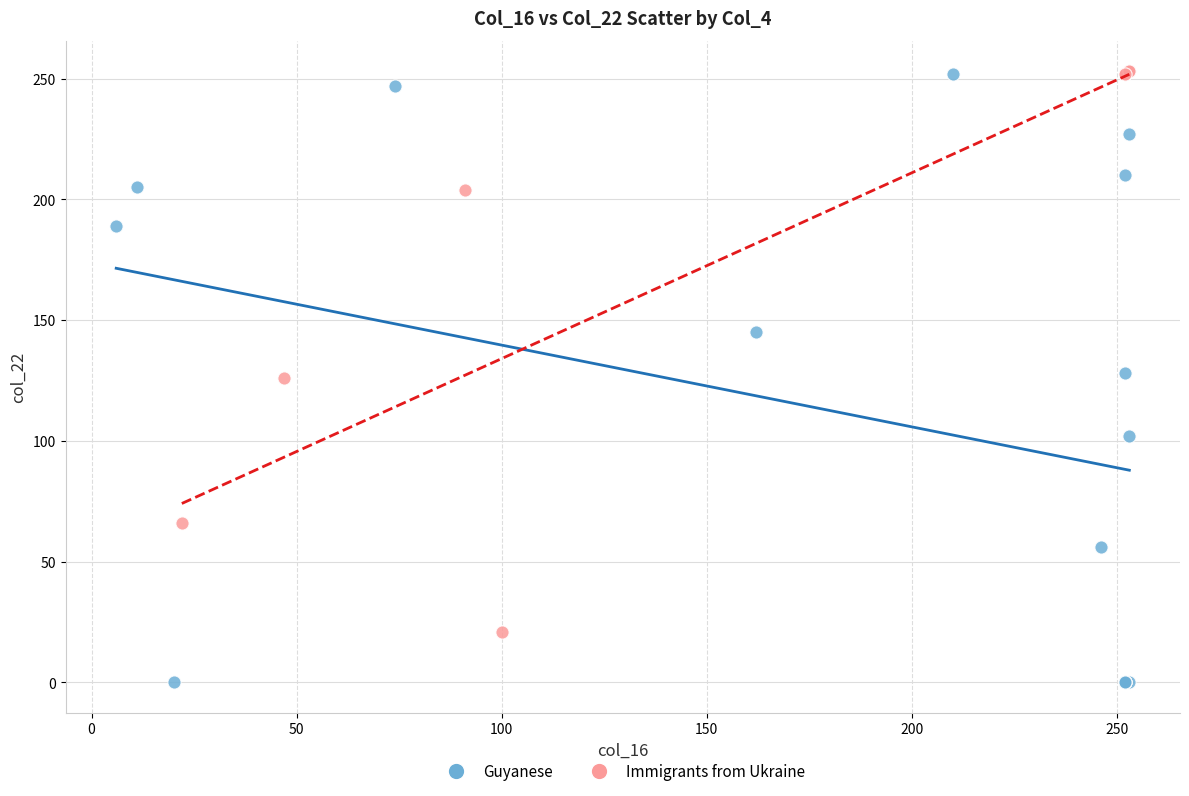

Which series reaches the minimum Y coordinate?

Guyanese